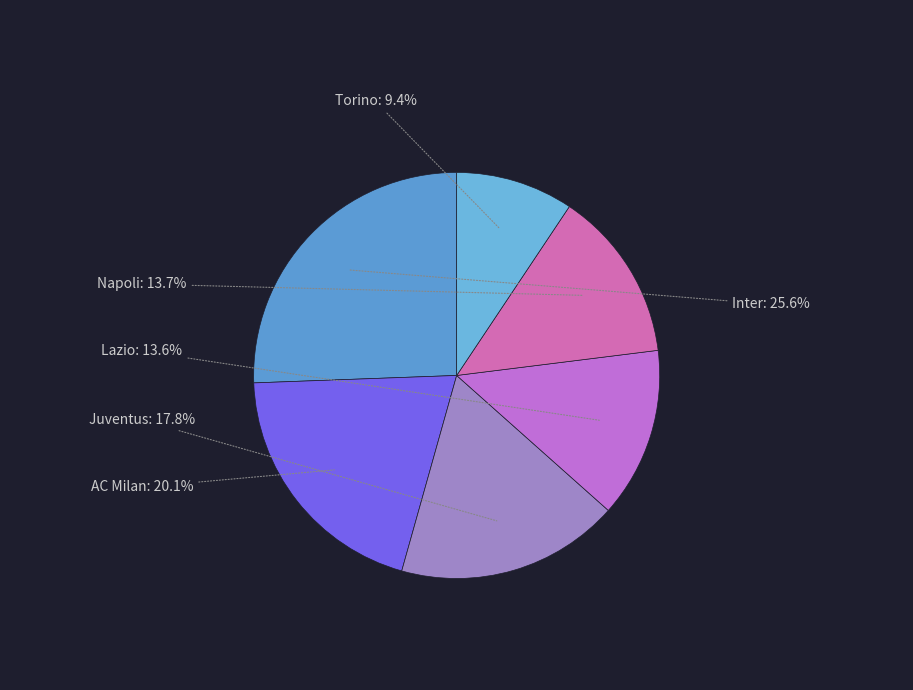

Do AC Milan and Napoli together represent more than half of the pie?

No